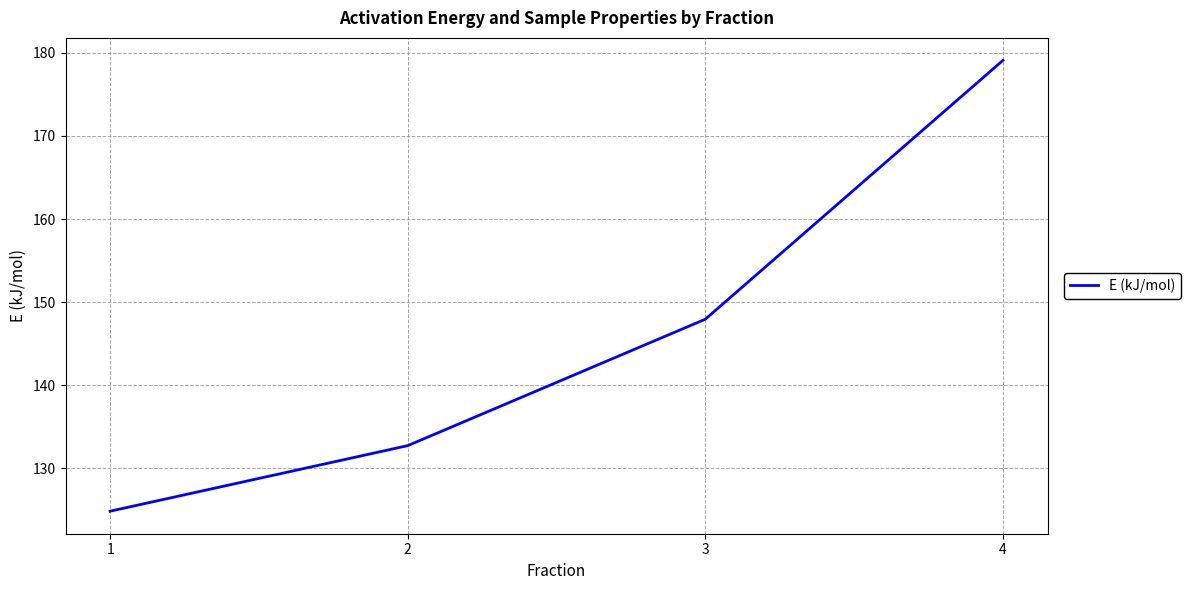

What is the minimum value shown in the chart?

124.8